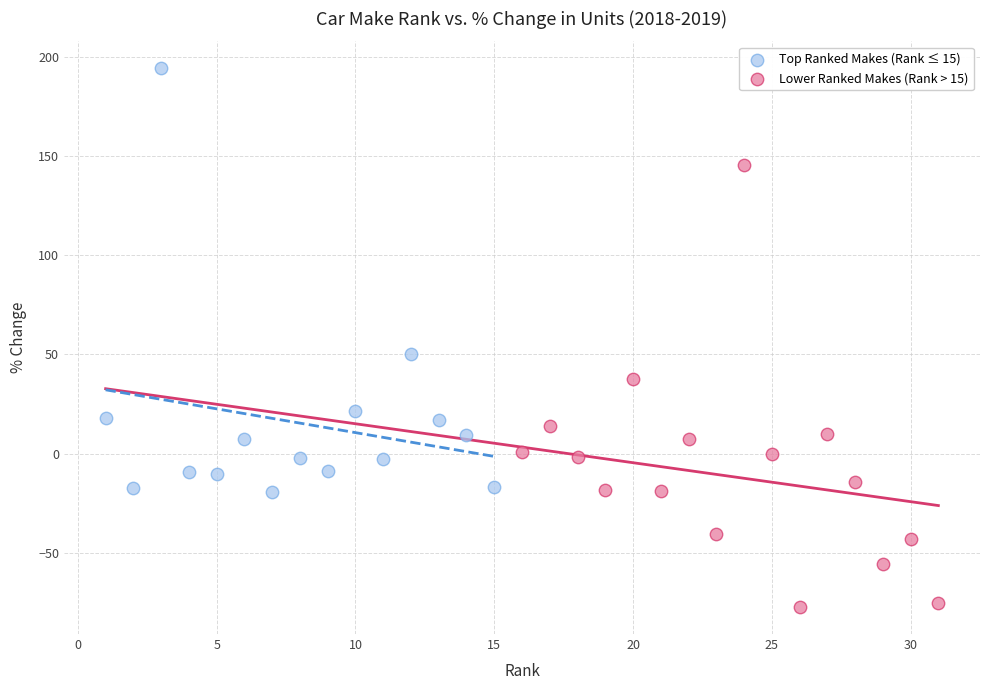

Which series contains the highest Y value?

Top Ranked Makes (Rank ≤ 15)